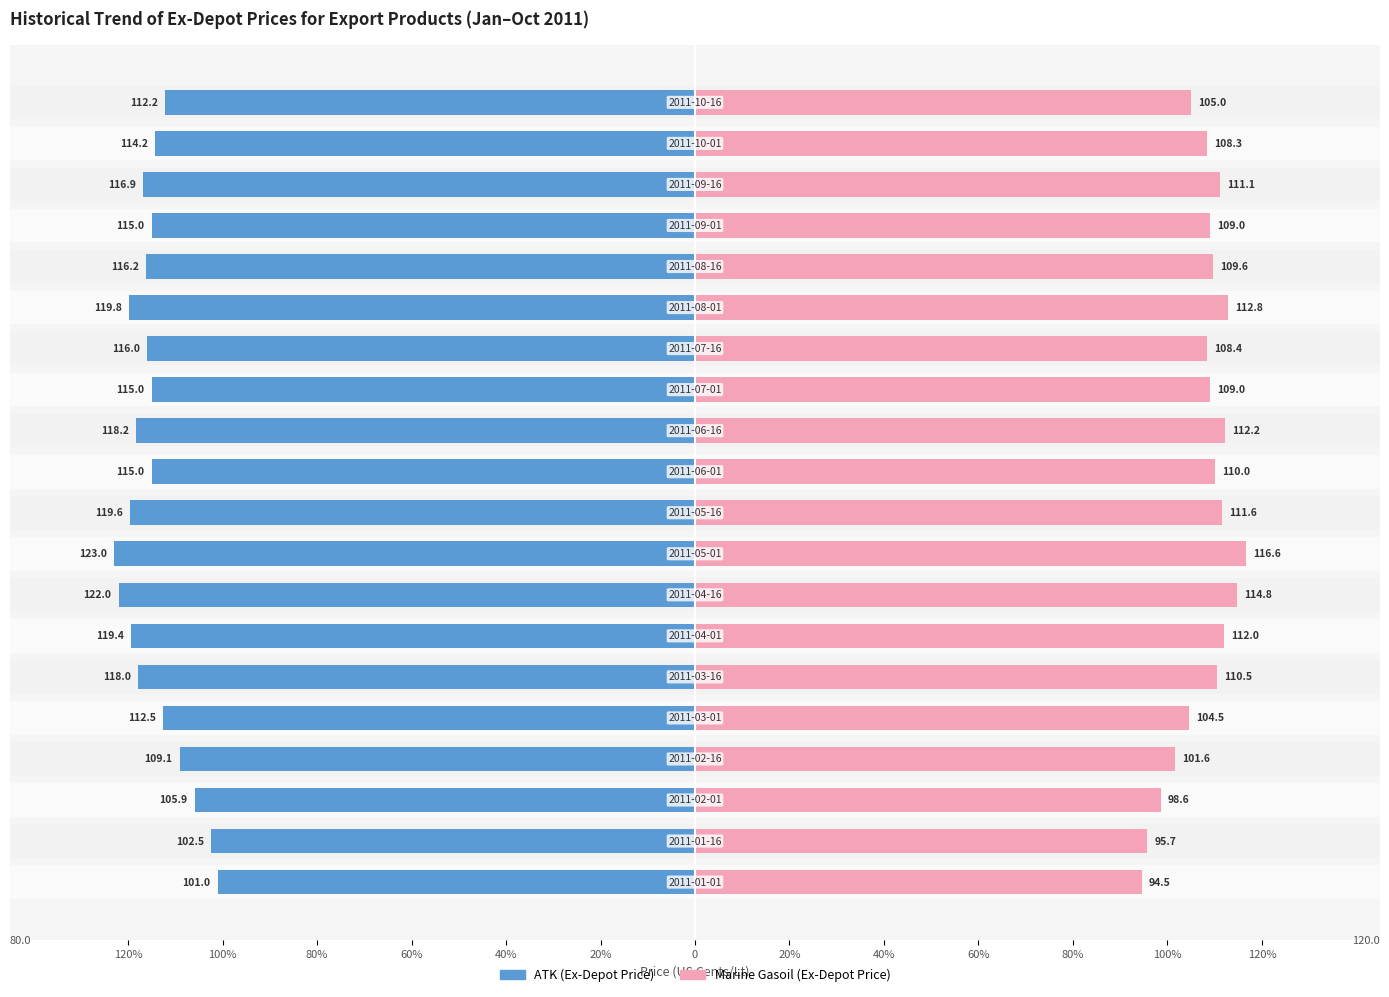

What are all the series names shown in the legend?

ATK (Ex-Depot), Marine Gasoil (Ex-Depot)